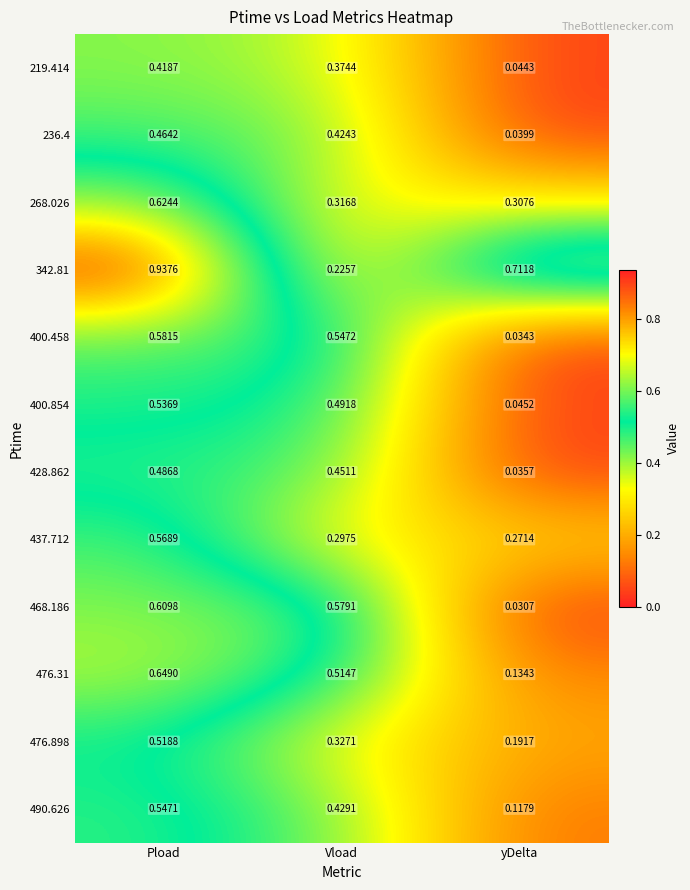

At which label is 400.458 closest to 0?

yDelta